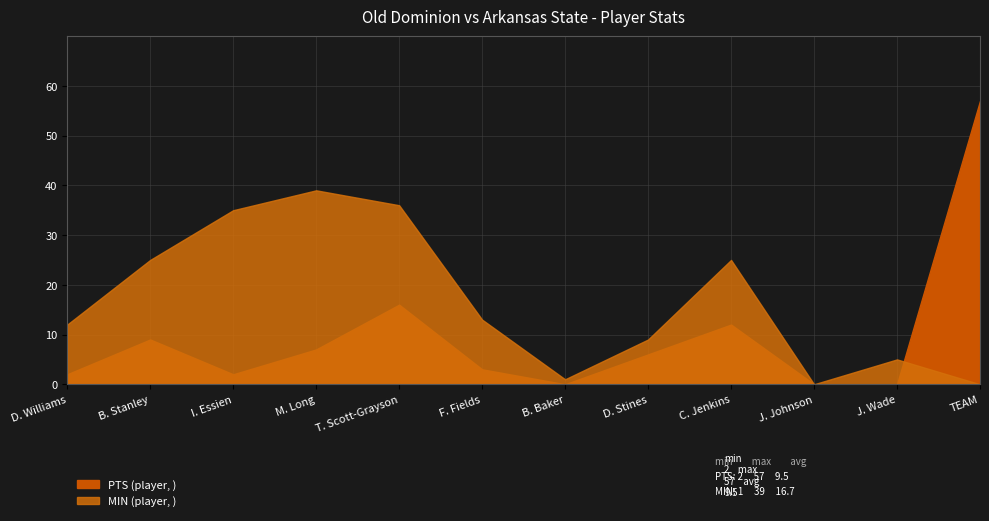

In PTS, how many points are higher than both neighbors (excluding endpoints)?

3